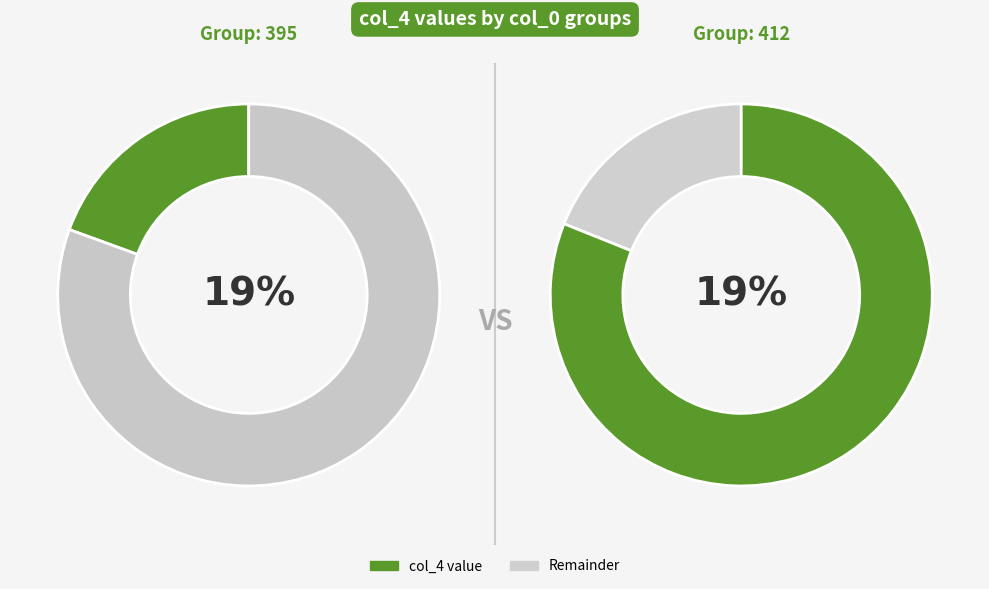

Approximately how many times larger is the value at 395 compared to 412?

1.0